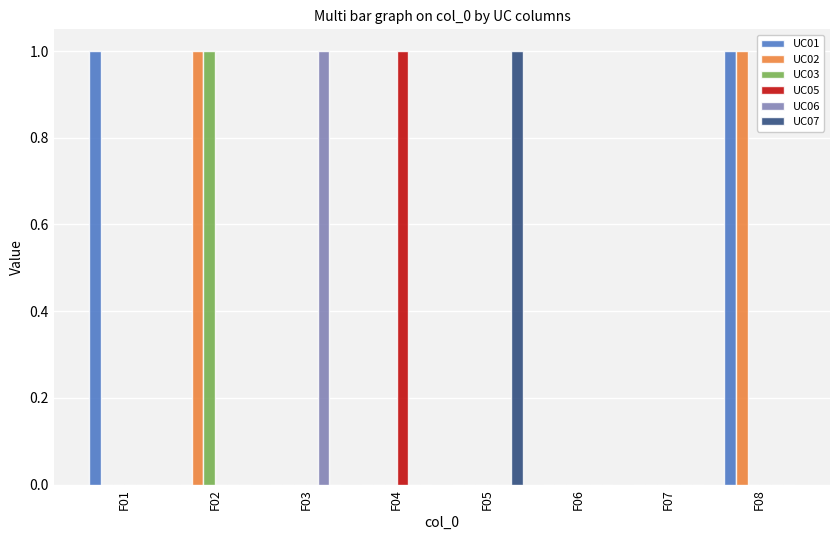

What are all the series names shown in the legend?

UC01, UC02, UC03, UC05, UC06, UC07